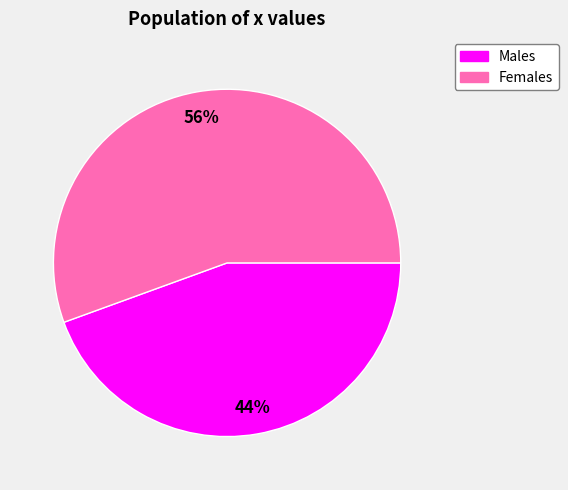

Count the number of slices in the pie.

2